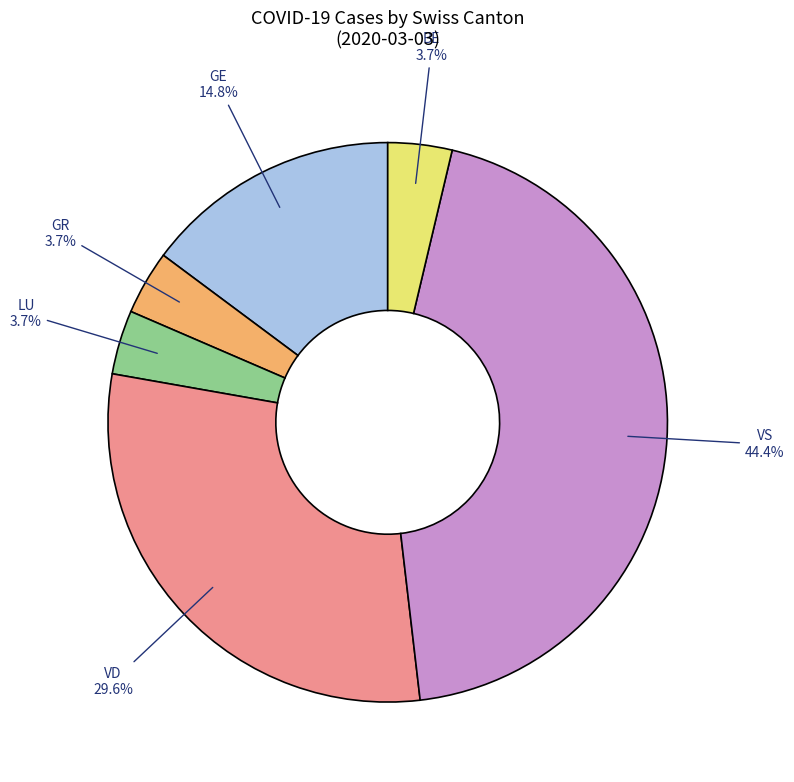

Is there any slice that represents more than half of the pie?

No